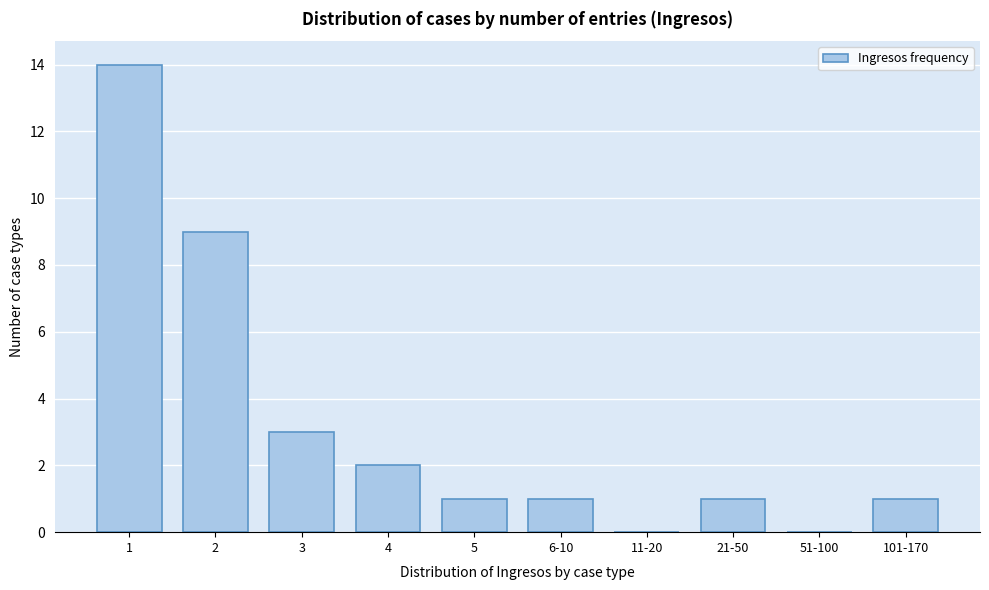

Reading right to left, transcribe all the data shown in this chart.

101-170=1	51-100=0	21-50=1	11-20=0	6-10=1	5=1	4=2	3=3	2=9	1=14